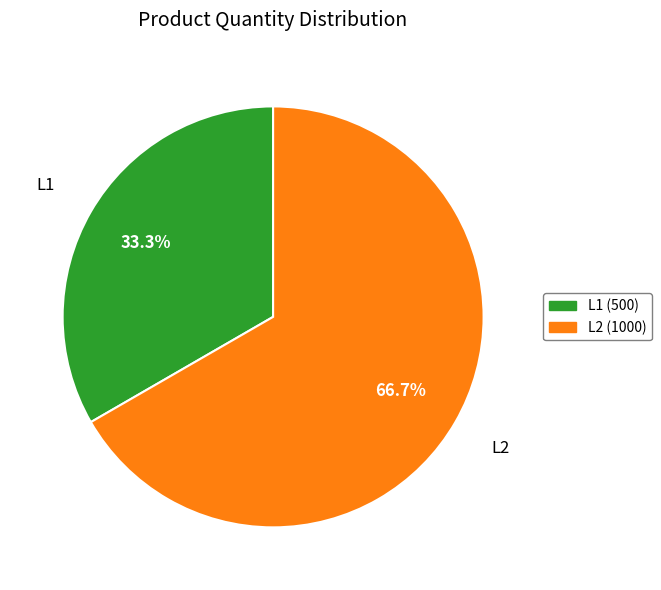

The L1 slice represents 33% of the pie. True or false?

True